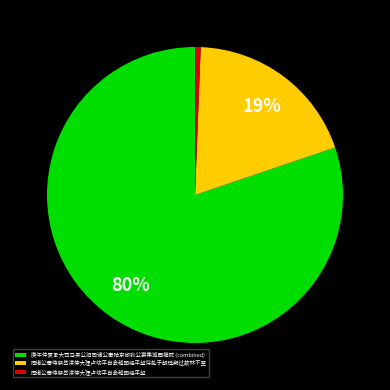

Does 同诸公奉侍祭岳渎使大理卢幼平自会稽回经平望将赴于朝廷期过故林不至 account for over 50% of the chart?

No